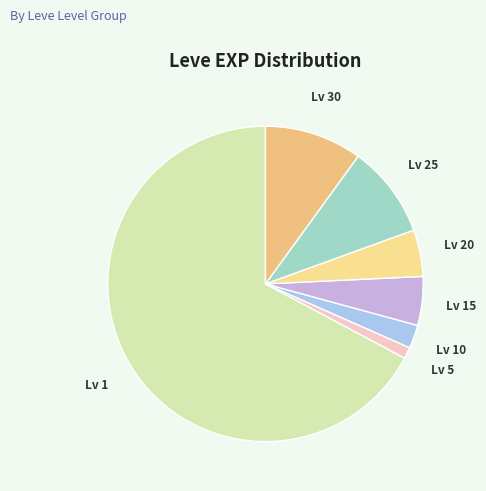

Approximately how many times larger is the value at Lv 1 compared to Lv 30?

6.7